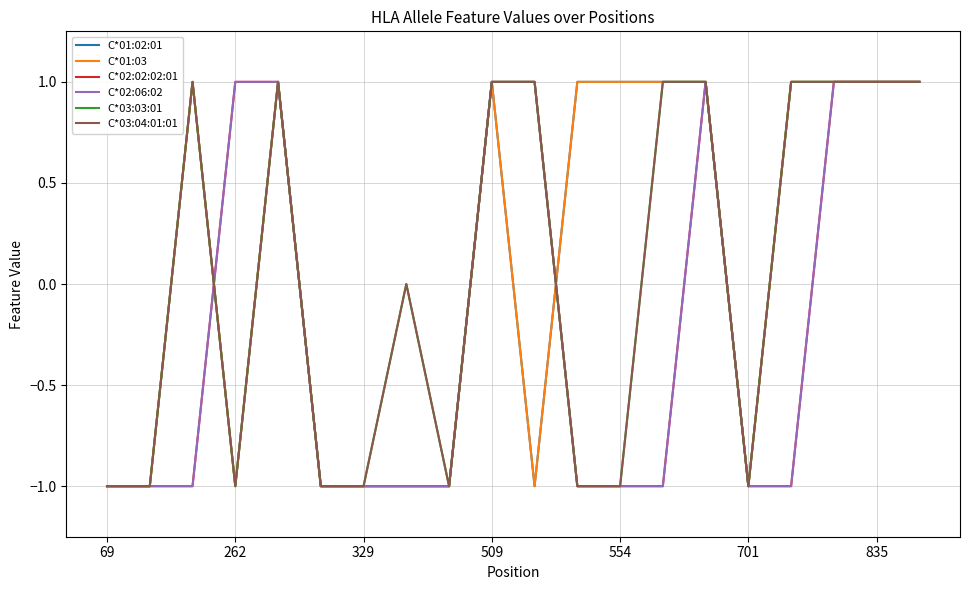

Does the chart have visible grid lines?

Yes